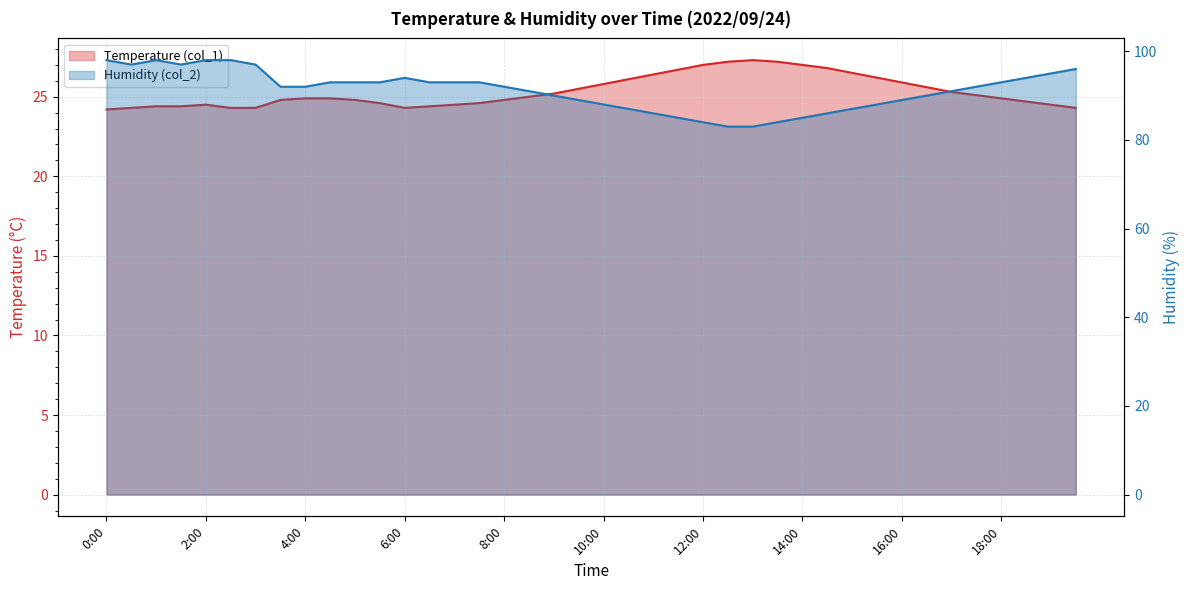

In Temperature (col_1), how many points are higher than both neighbors (excluding endpoints)?

2